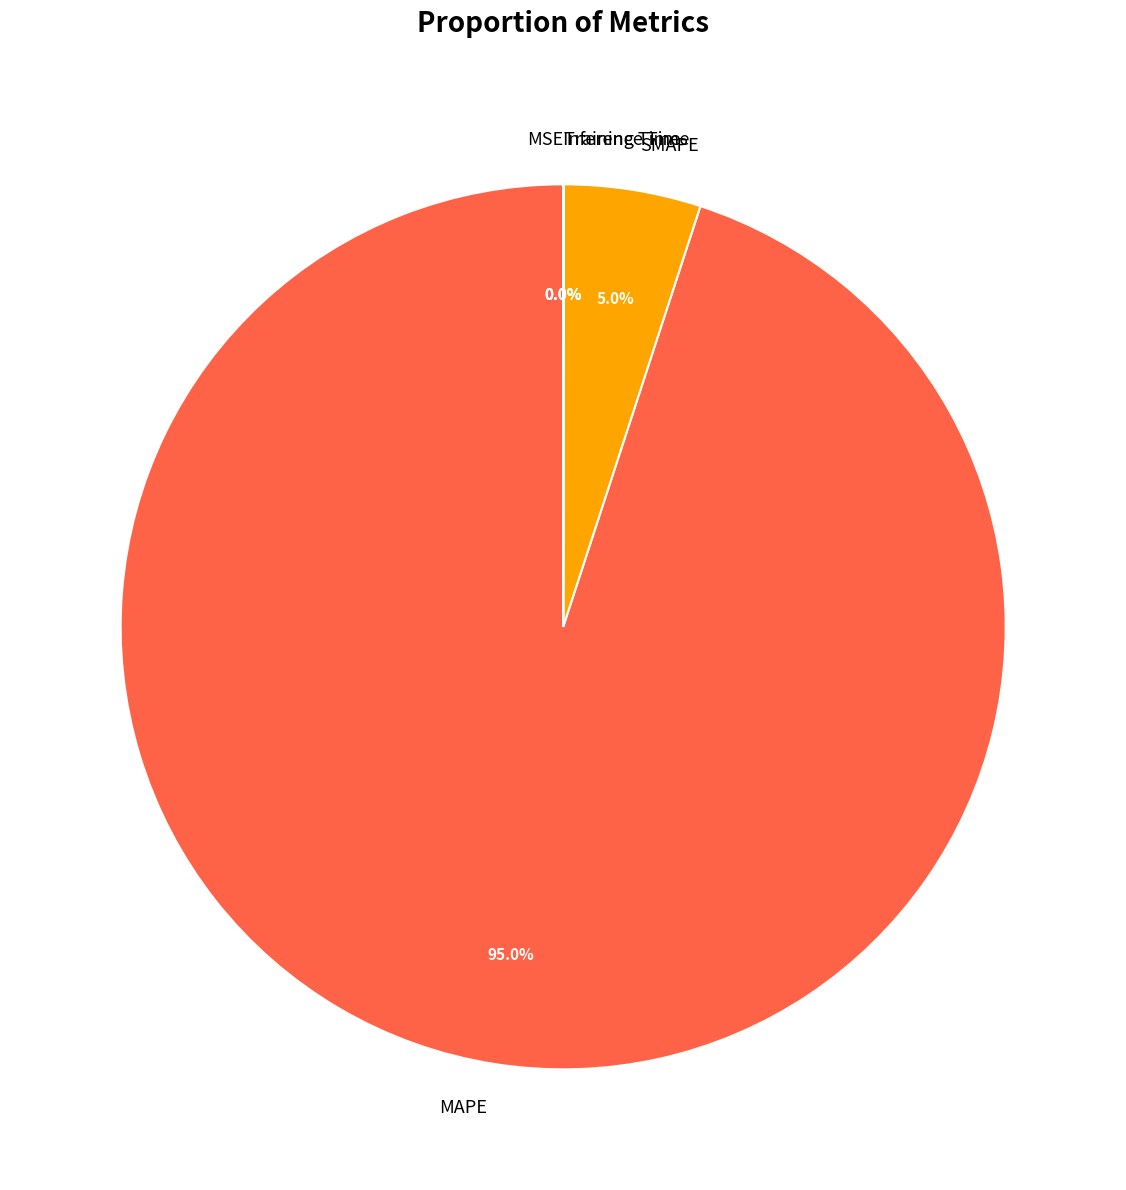

What is the majority slice?

MAPE